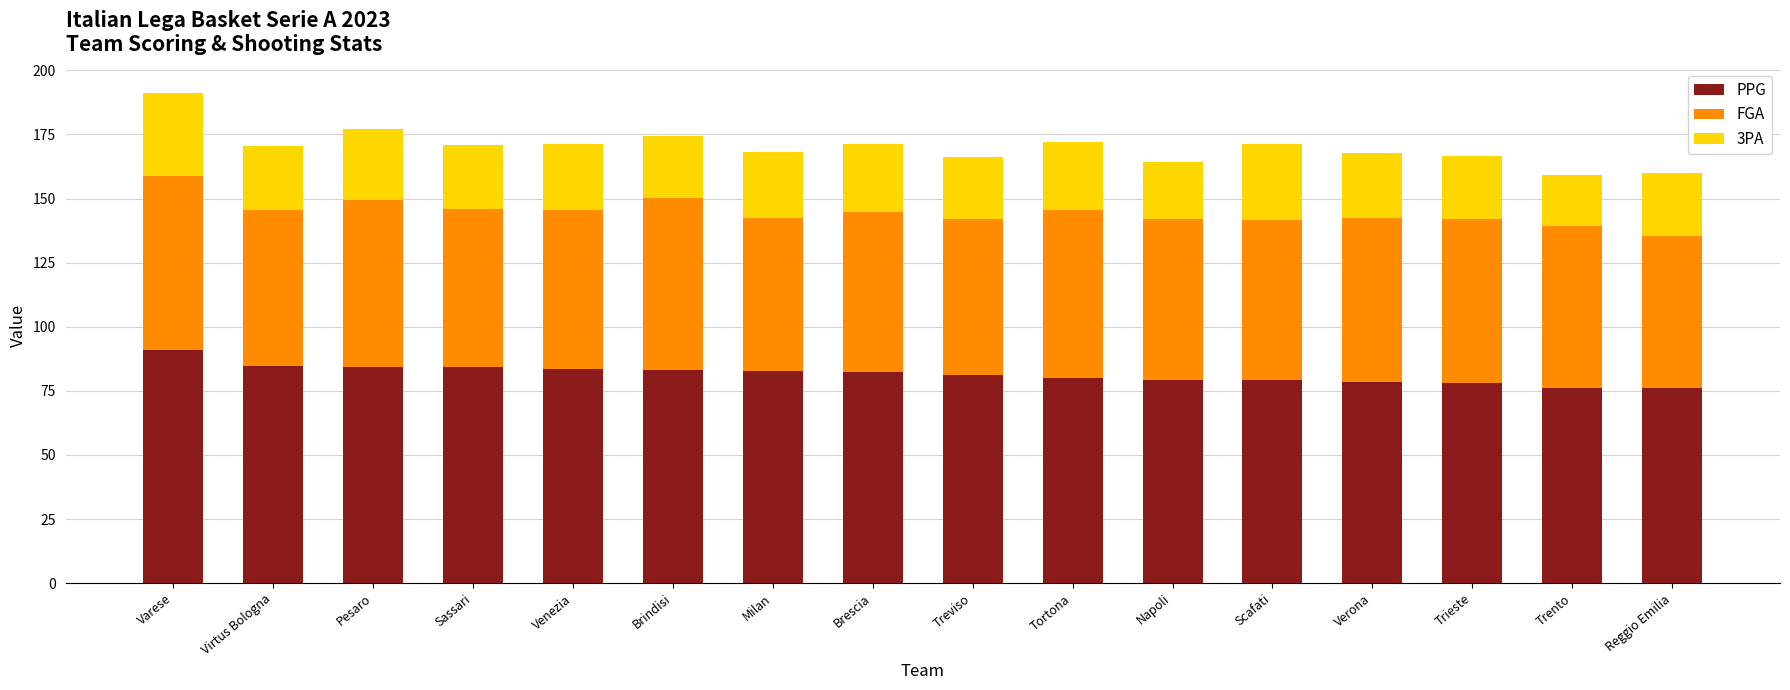

At which category is the sum across all series the highest?

Varese